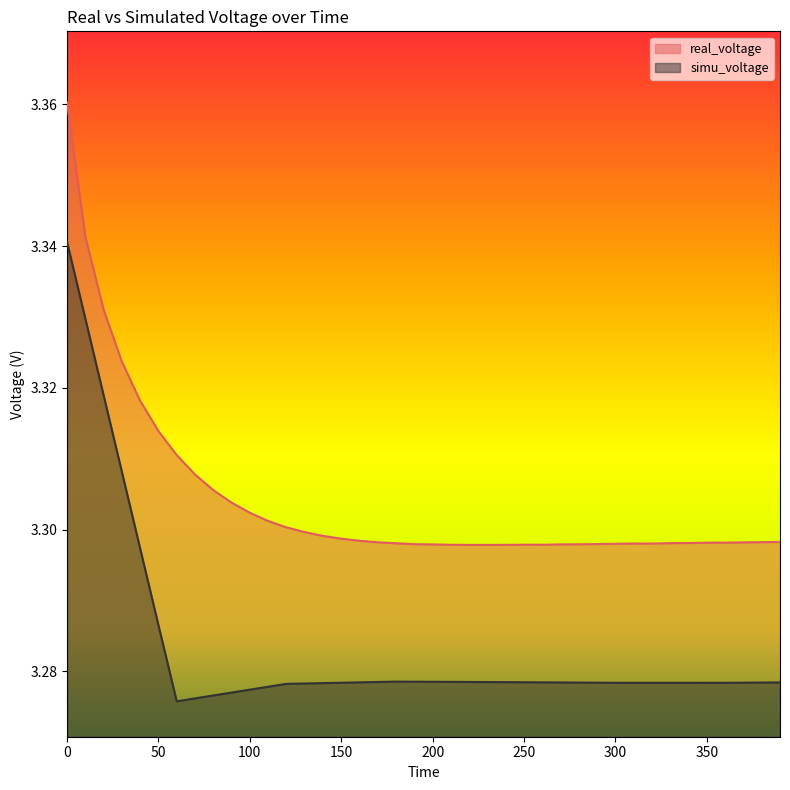

True or false: simu_voltage and real_voltage cross at least once.

False